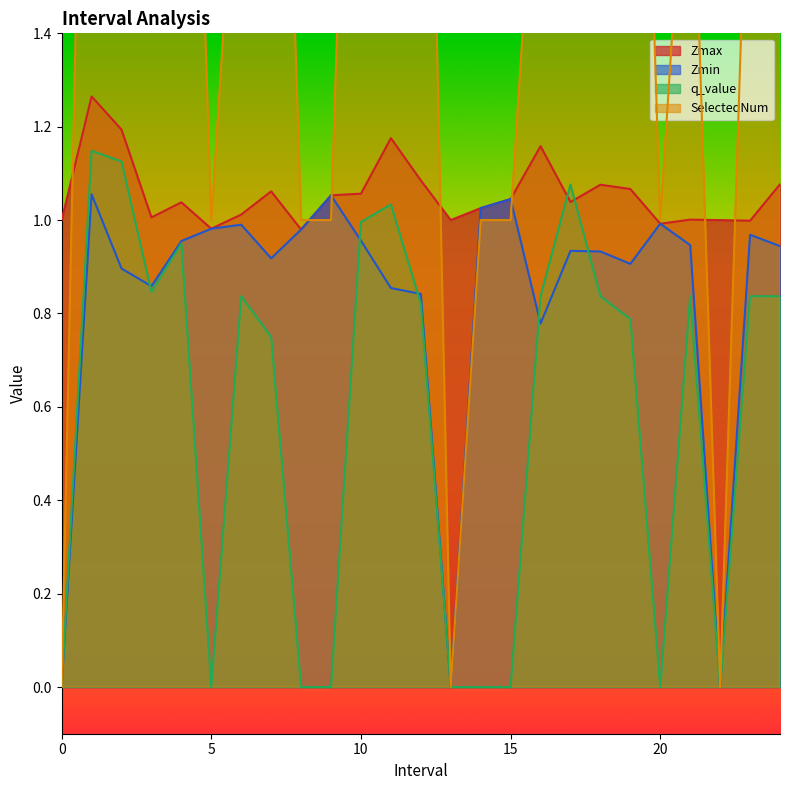

How many distinct data groups are displayed?

4